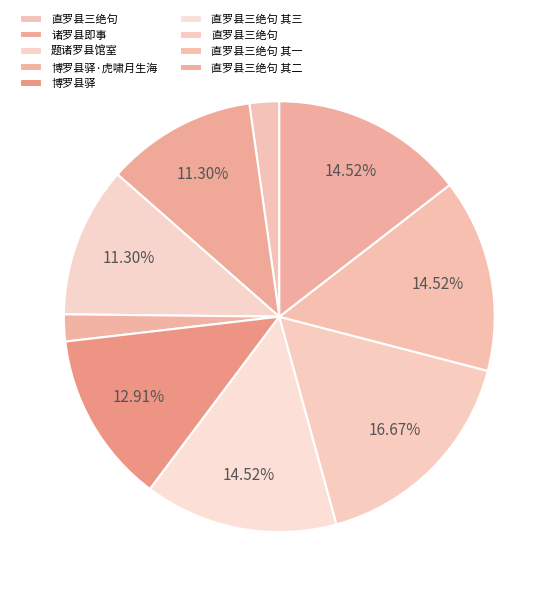

Which category has the biggest portion of the pie?

直罗县三绝句